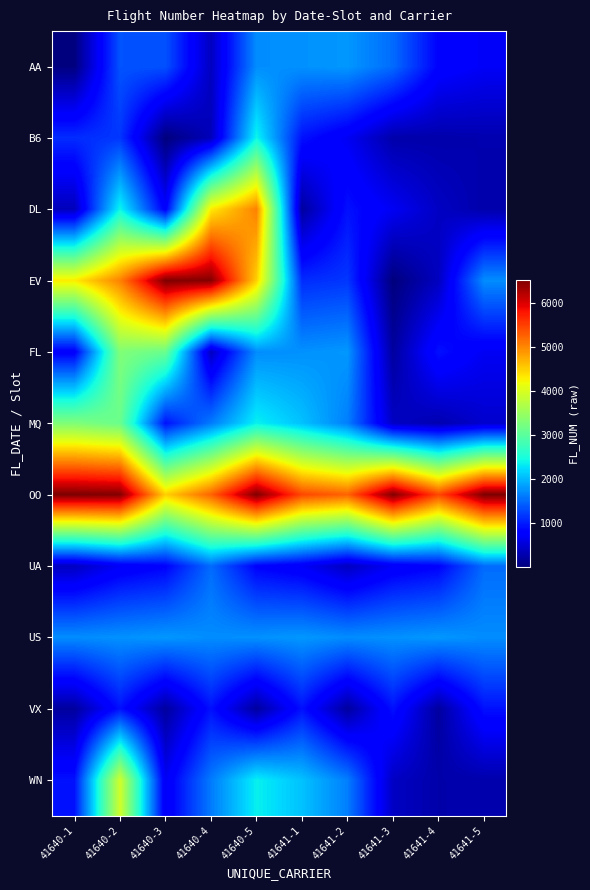

At 41640-5, list the series in order from smallest to largest.

VX, UA, AA, FL, US, MQ, WN, B6, EV, DL, OO